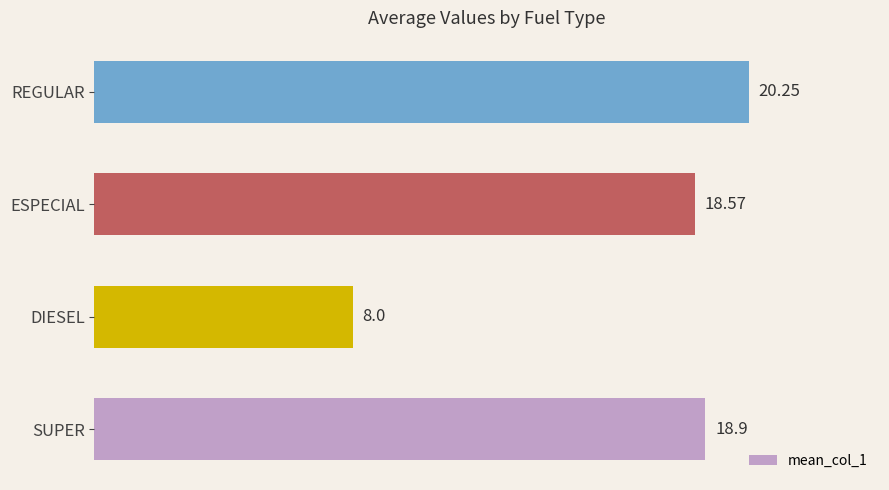

At which label is the value closest to 14?

ESPECIAL